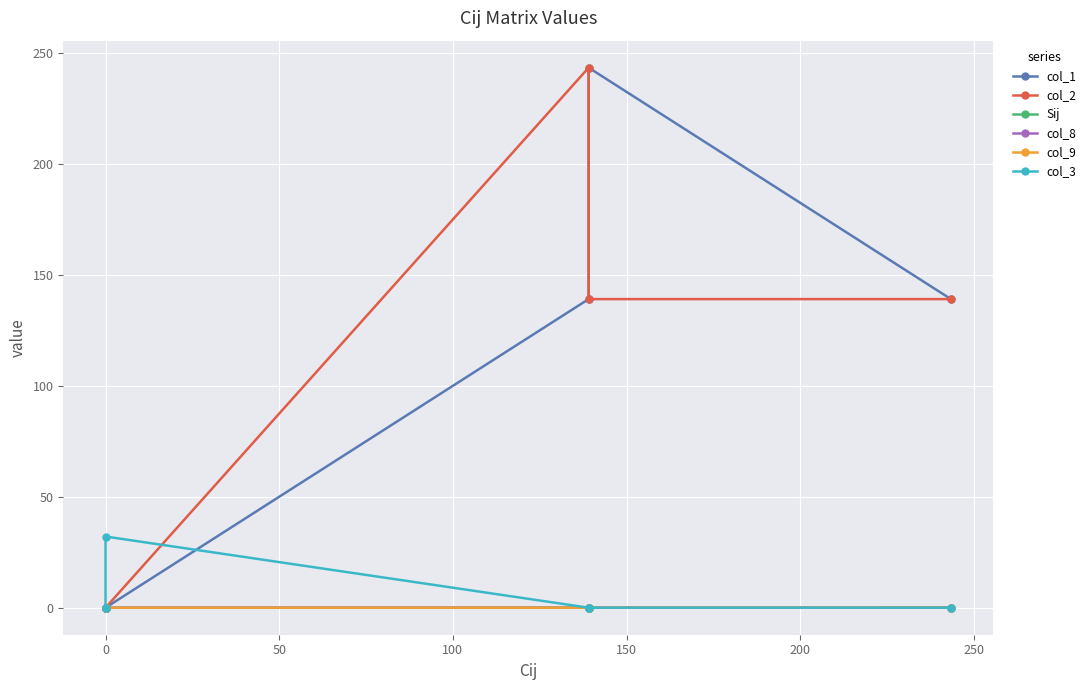

Which series has the largest range (max minus min)?

col_1